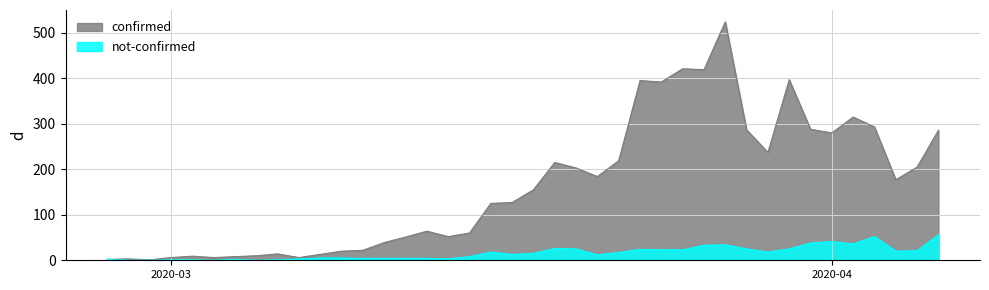

True or false: confirmed and not-confirmed cross at least once.

False